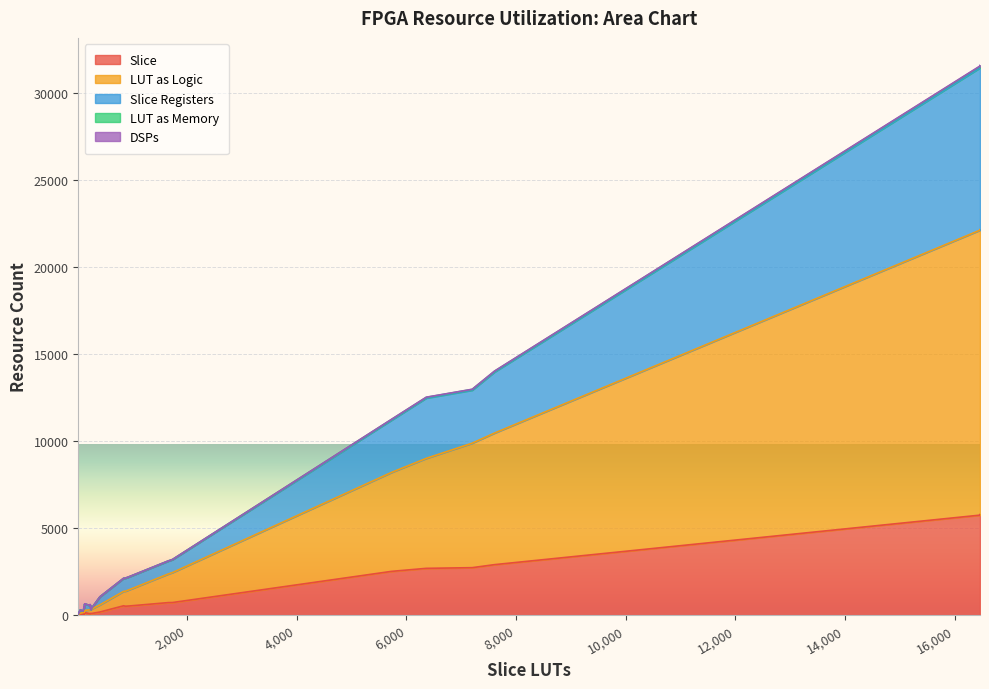

What is the value of the Slice point at the 33rd from the left?

531